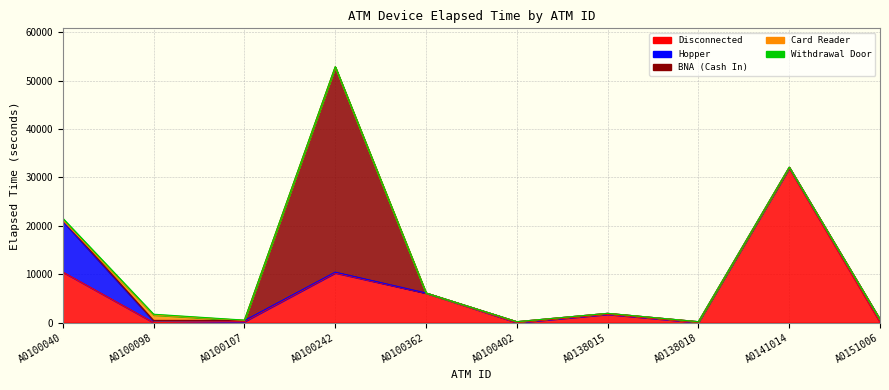

Is the value of Card Reader at A0100040 greater than the value of BNA (Cash In) at A0100402?

No